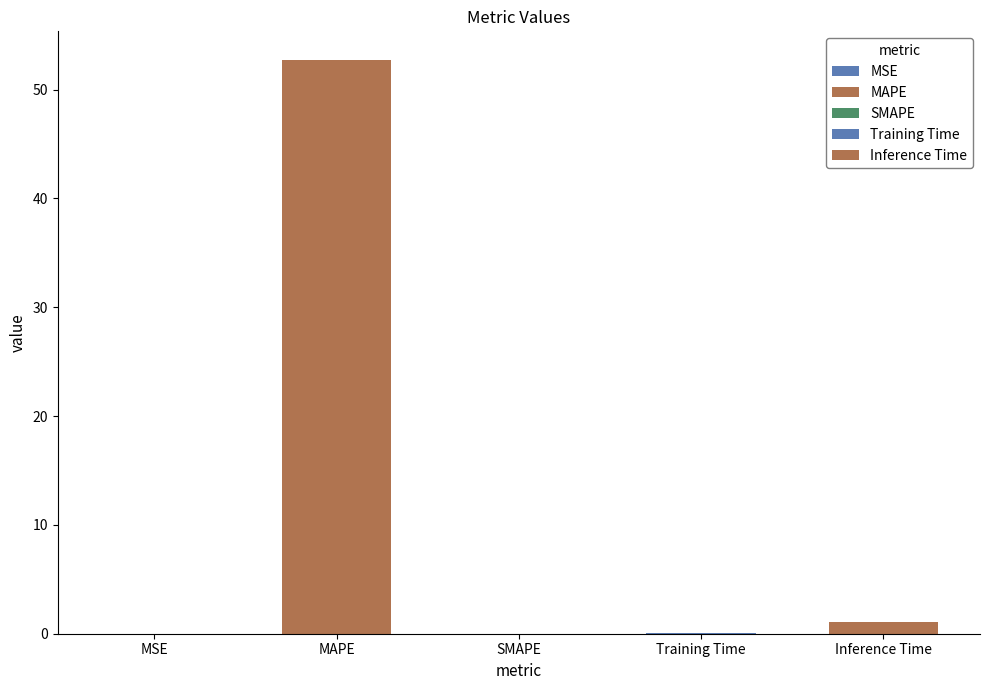

True or false: the data shows 0.0 at SMAPE.

True